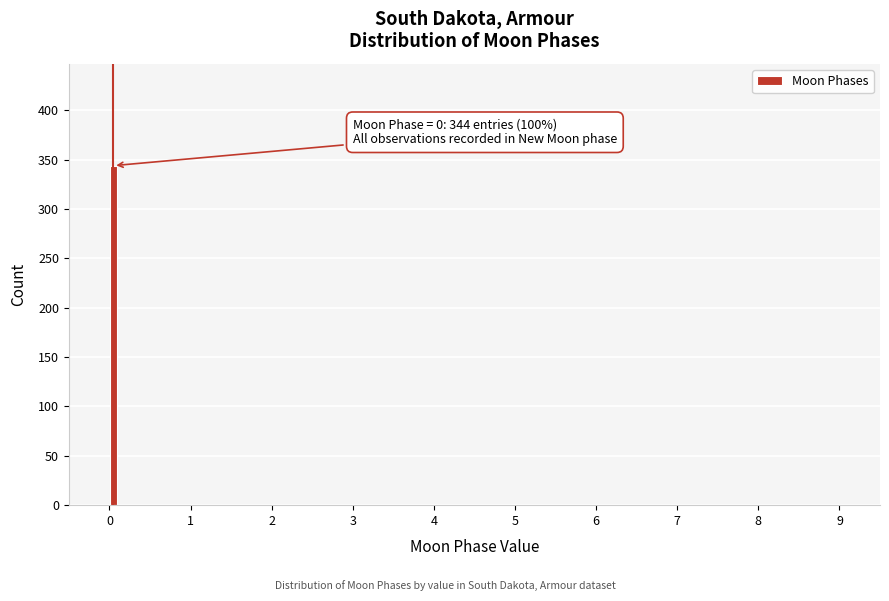

Read against the x-axis, roughly where is the centre of the tallest bar?

0.1